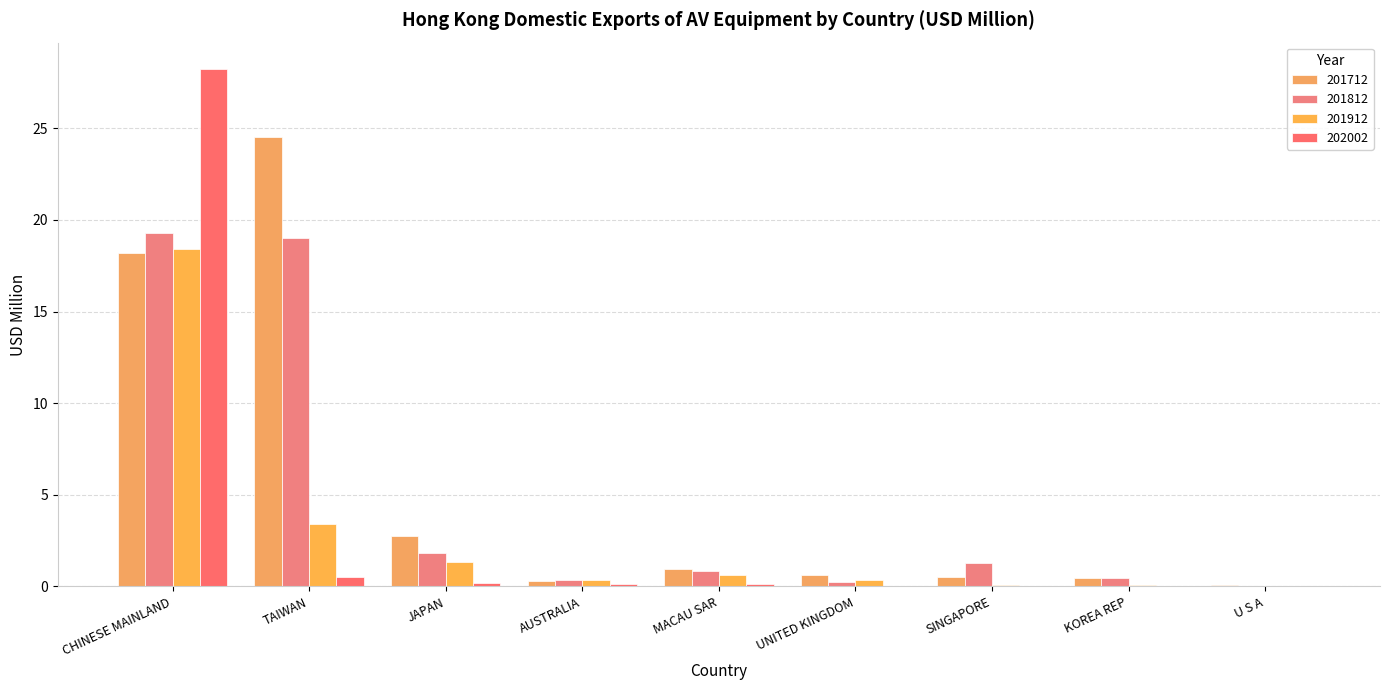

The 201912 series shows 0.4 at UNITED KINGDOM. True or false?

True